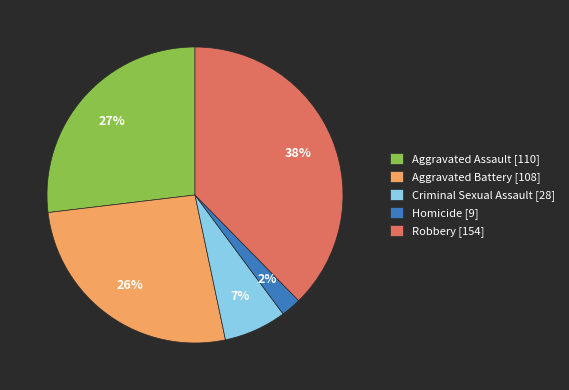

How many slices are in this pie chart?

5